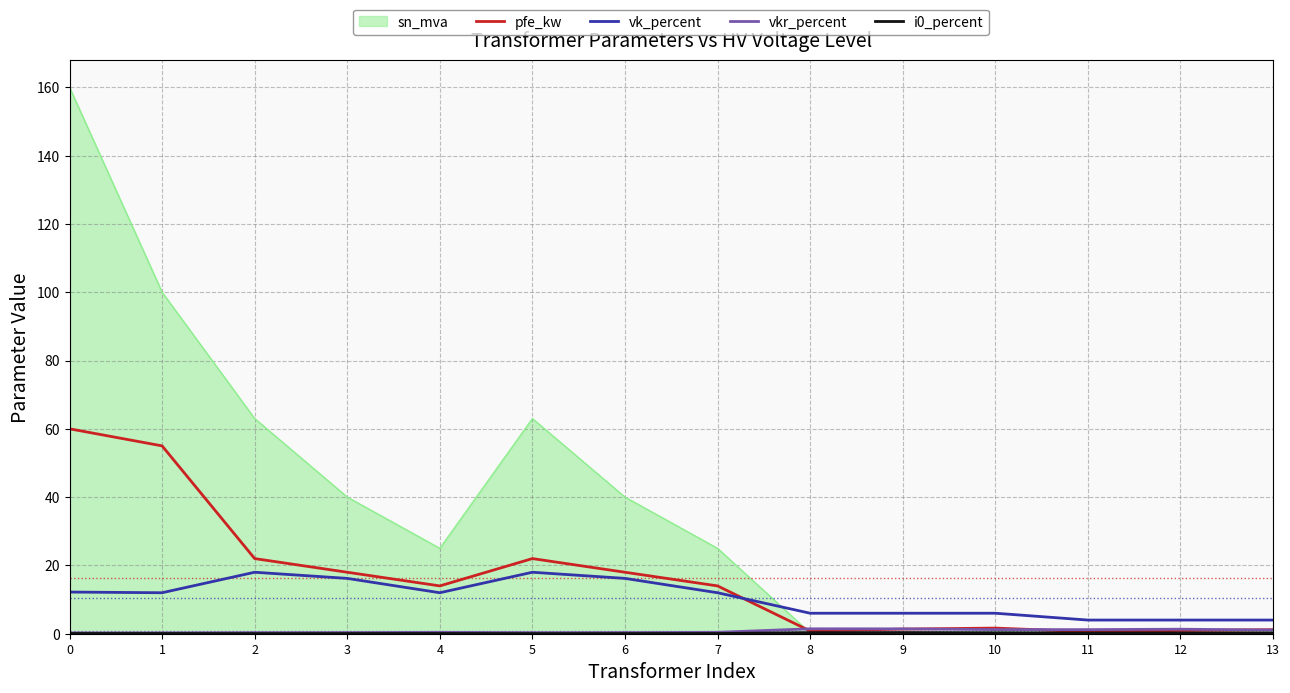

Which series changed the most between 7 and 12?

sn_mva